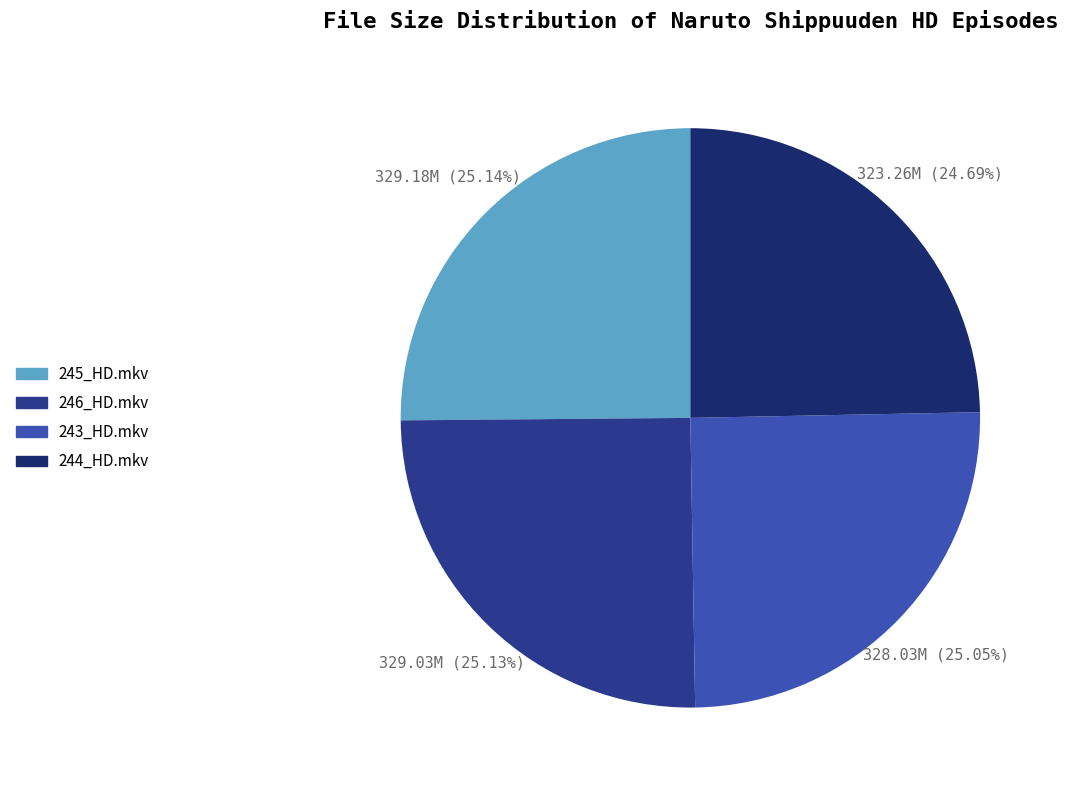

Approximately how many times larger is the value at 246_HD.mkv compared to 244_HD.mkv?

1.0